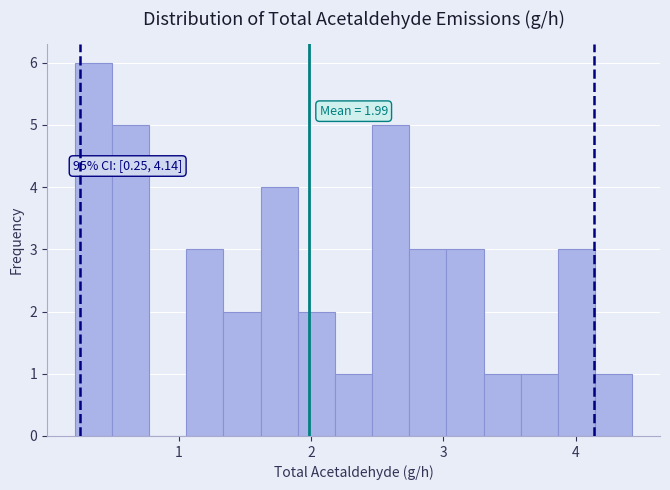

Read against the x-axis, roughly where is the centre of the tallest bar?

0.4